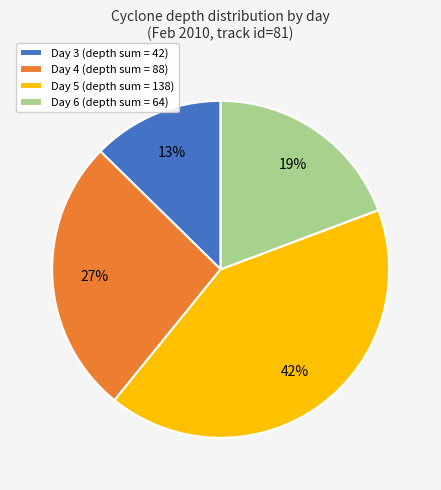

To the nearest percent, what percentage of the pie is Day 3 (depth sum = 42)?

13%